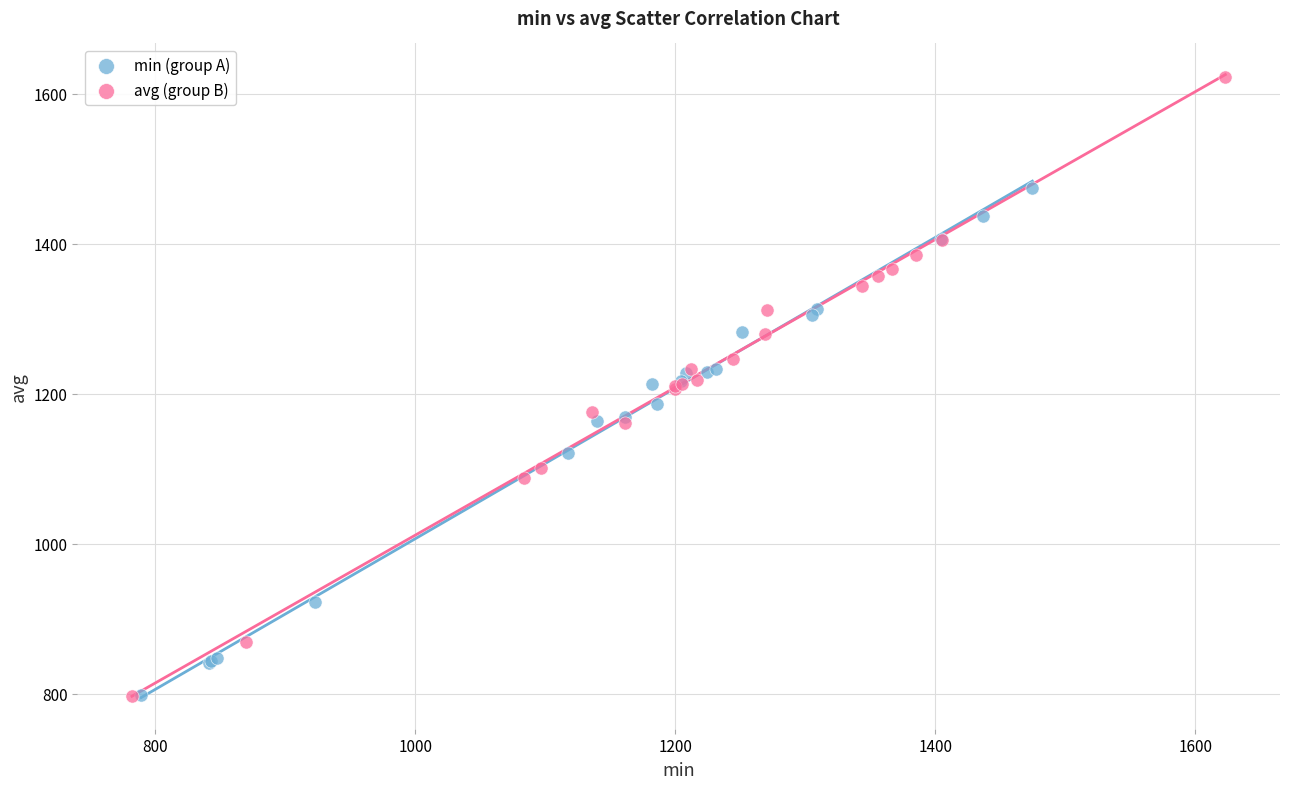

What are all the series names shown in the legend?

min (group A), avg (group B)